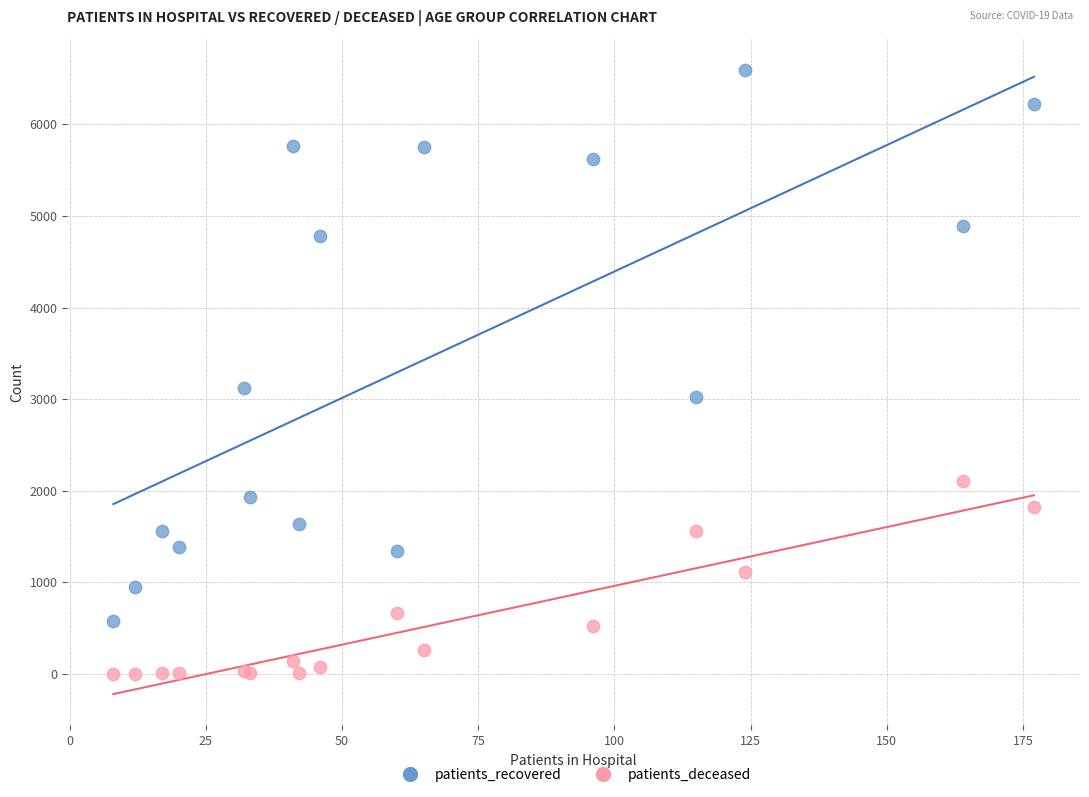

Which series reaches the minimum Y coordinate?

patients_deceased